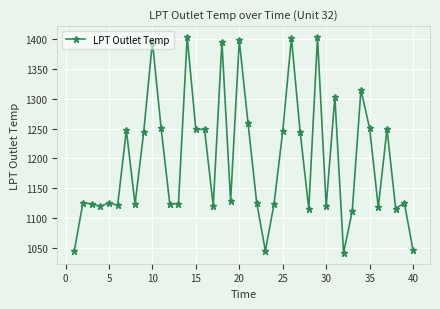

What is the greatest value displayed?

1404.3